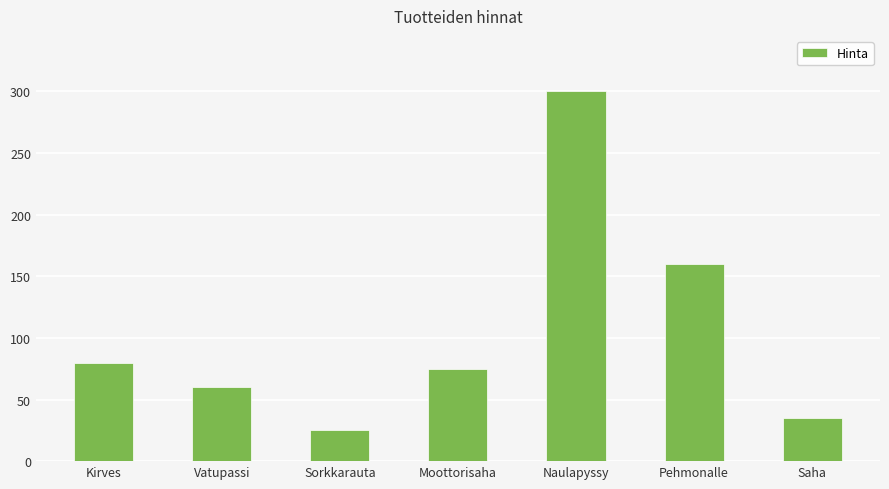

What is the difference between the maximum and minimum values?

275